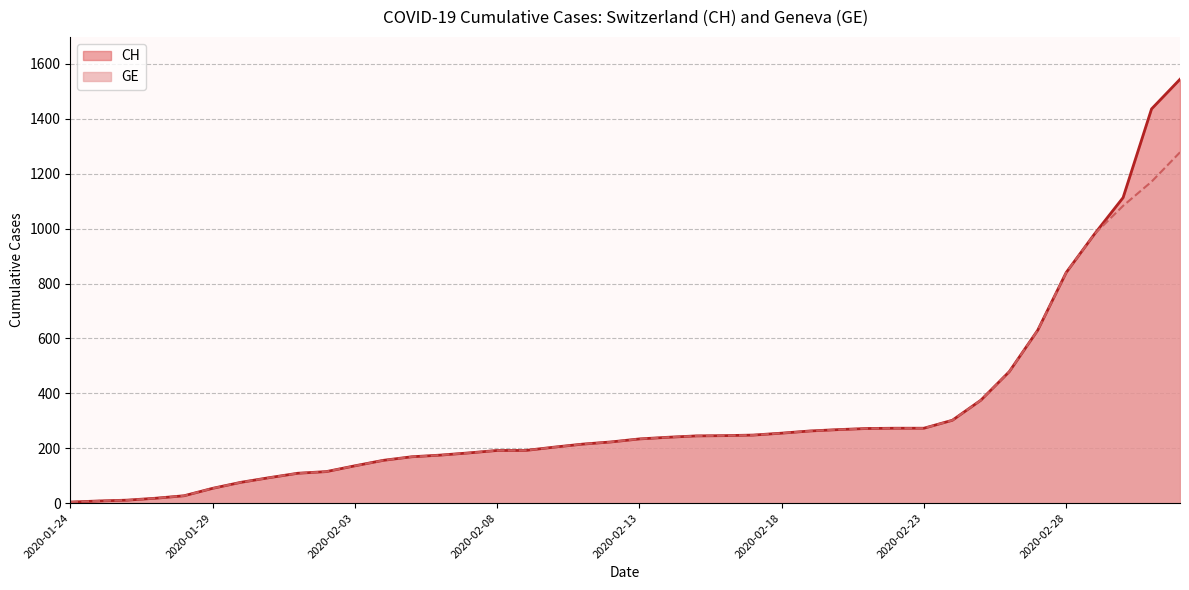

Does the chart display data point markers on the line(s)?

No